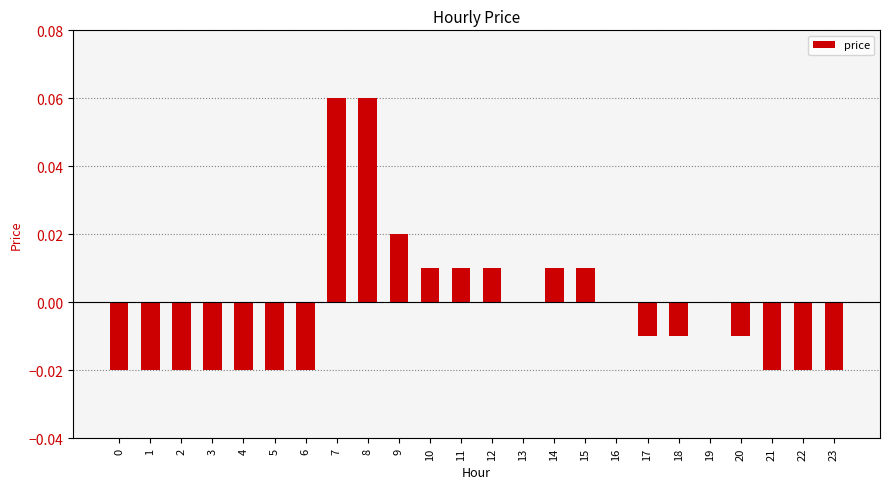

Between 16 and 15, which is larger?

15